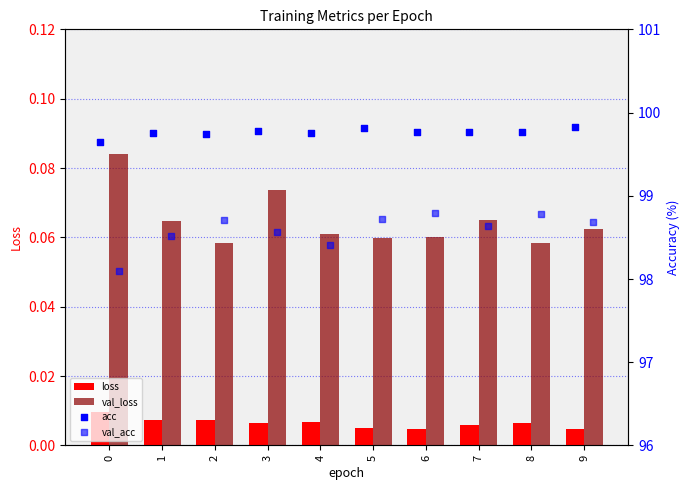

Is the value of val_loss at 2 greater than the value of loss at 9?

Yes